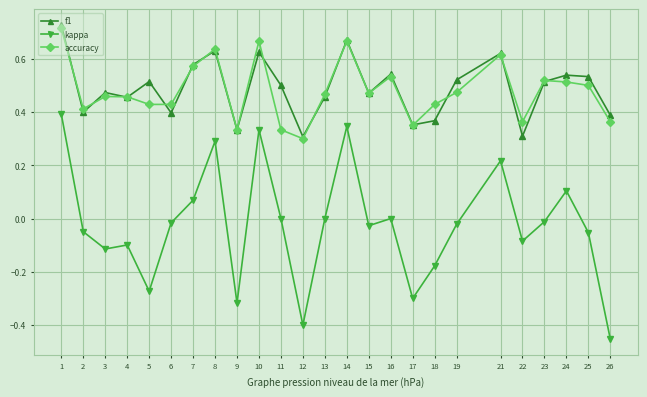

After their last crossing, which series has the higher values: f1 or accuracy?

f1